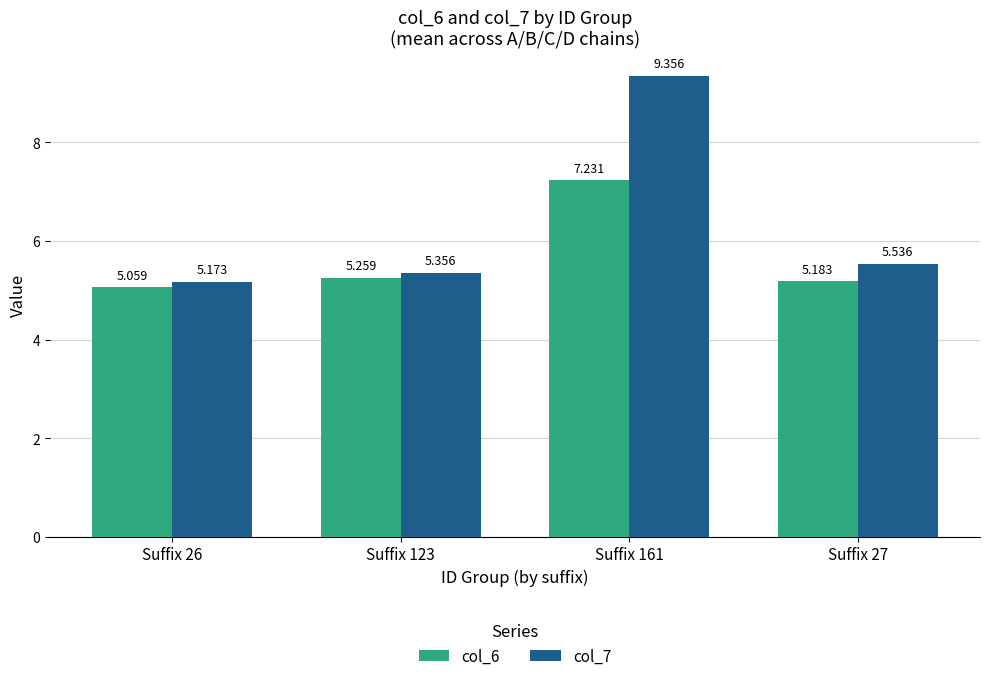

What position from the right is Suffix 27?

1